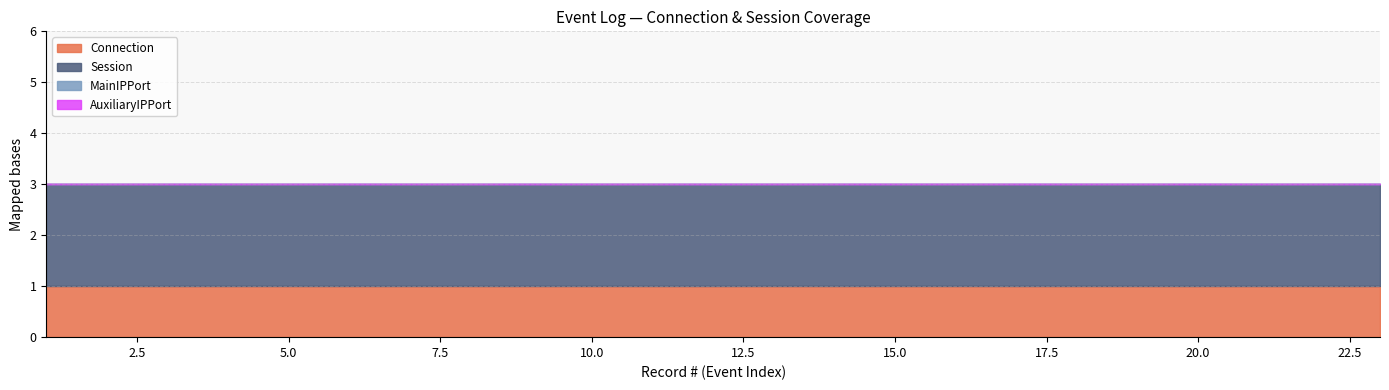

Reading left to right, what are all the values shown in this chart?

Connection: 1=1	2=1	3=1	4=1	5=1	6=1	7=1	8=1	9=1	10=1	11=1	12=1	13=1	14=1	15=1	16=1	17=1	18=1	19=1	20=1	21=1	22=1	23=1
Session: 1=2	2=2	3=2	4=2	5=2	6=2	7=2	8=2	9=2	10=2	11=2	12=2	13=2	14=2	15=2	16=2	17=2	18=2	19=2	20=2	21=2	22=2	23=2
MainIPPort: 1=0	2=0	3=0	4=0	5=0	6=0	7=0	8=0	9=0	10=0	11=0	12=0	13=0	14=0	15=0	16=0	17=0	18=0	19=0	20=0	21=0	22=0	23=0
AuxiliaryIPPort: 1=0	2=0	3=0	4=0	5=0	6=0	7=0	8=0	9=0	10=0	11=0	12=0	13=0	14=0	15=0	16=0	17=0	18=0	19=0	20=0	21=0	22=0	23=0